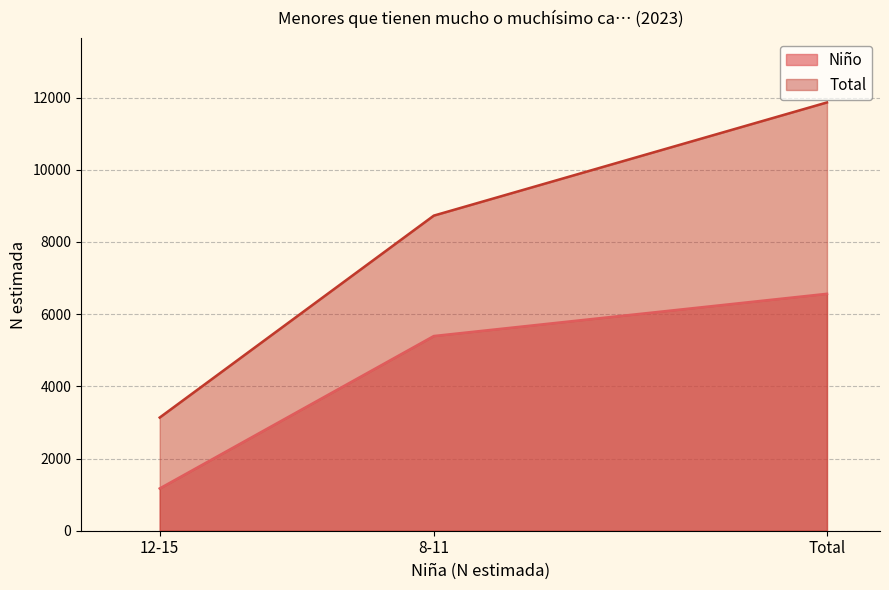

Does the chart display data point markers on the line(s)?

No